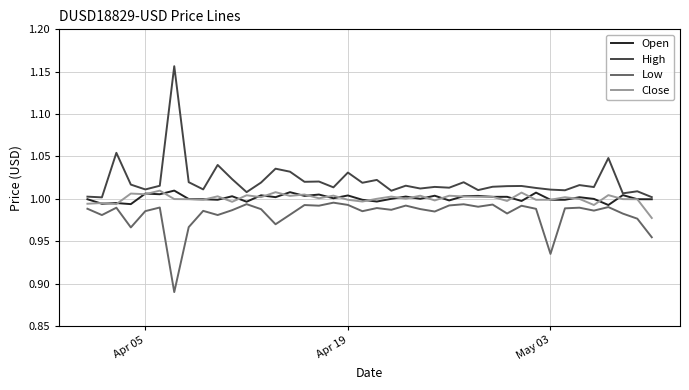

True or false: High and Low cross at least once.

False